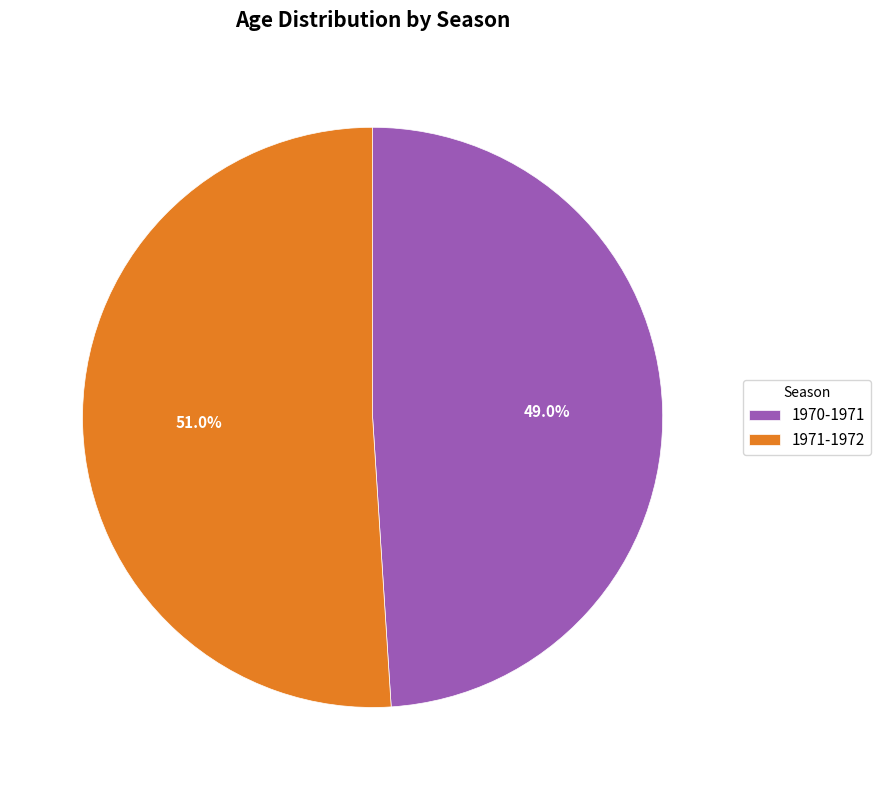

Count the number of slices in the pie.

2